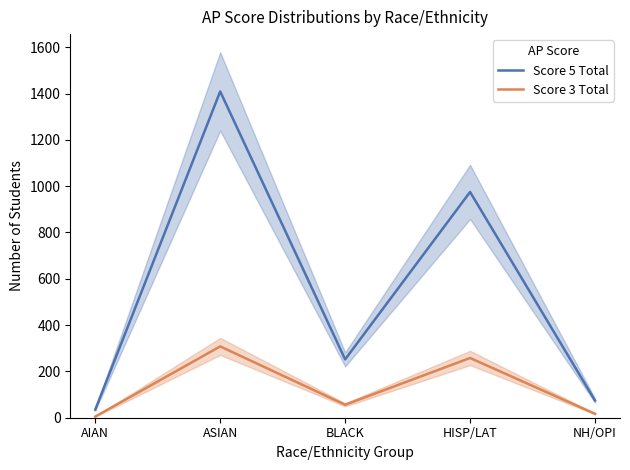

What position from the right is NH/OPI?

1